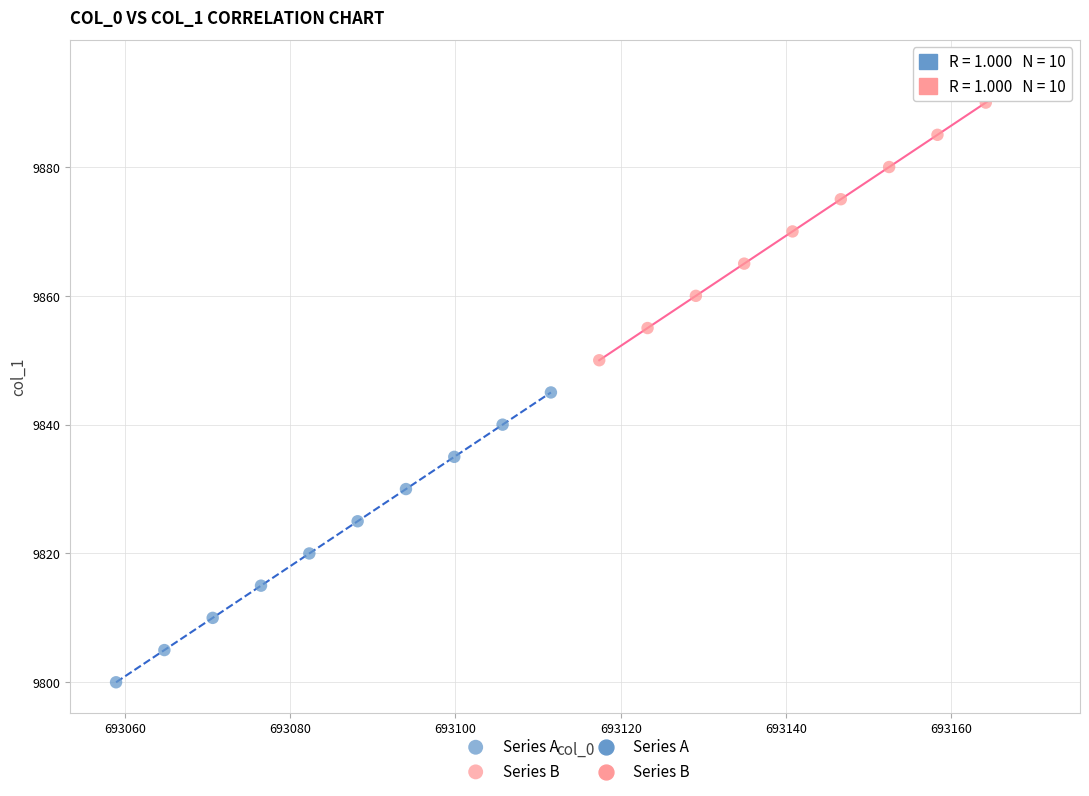

Which series reaches the minimum Y coordinate?

Series A